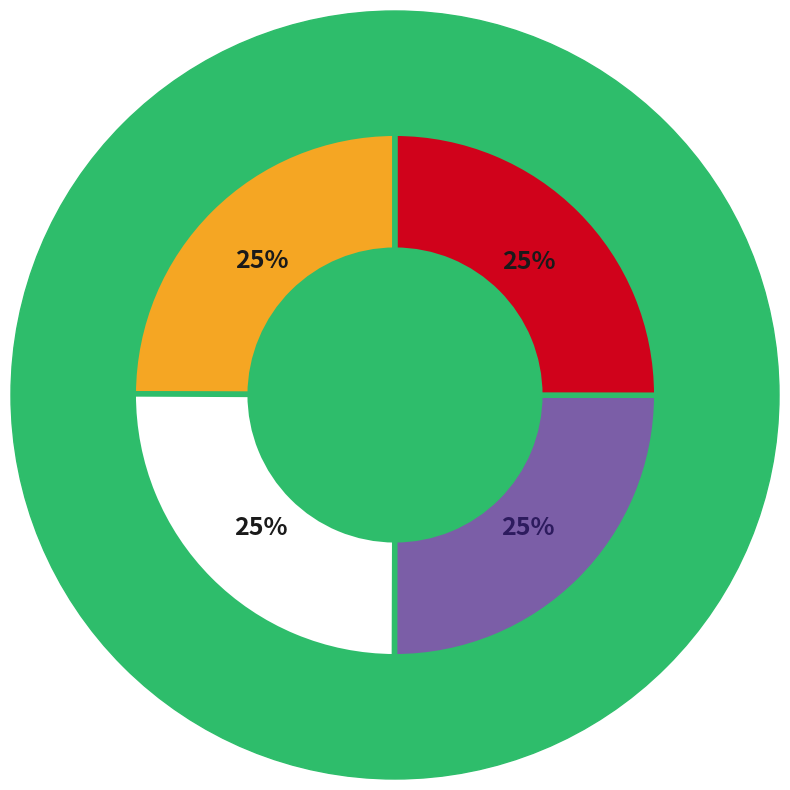

Does any single category account for the majority?

No